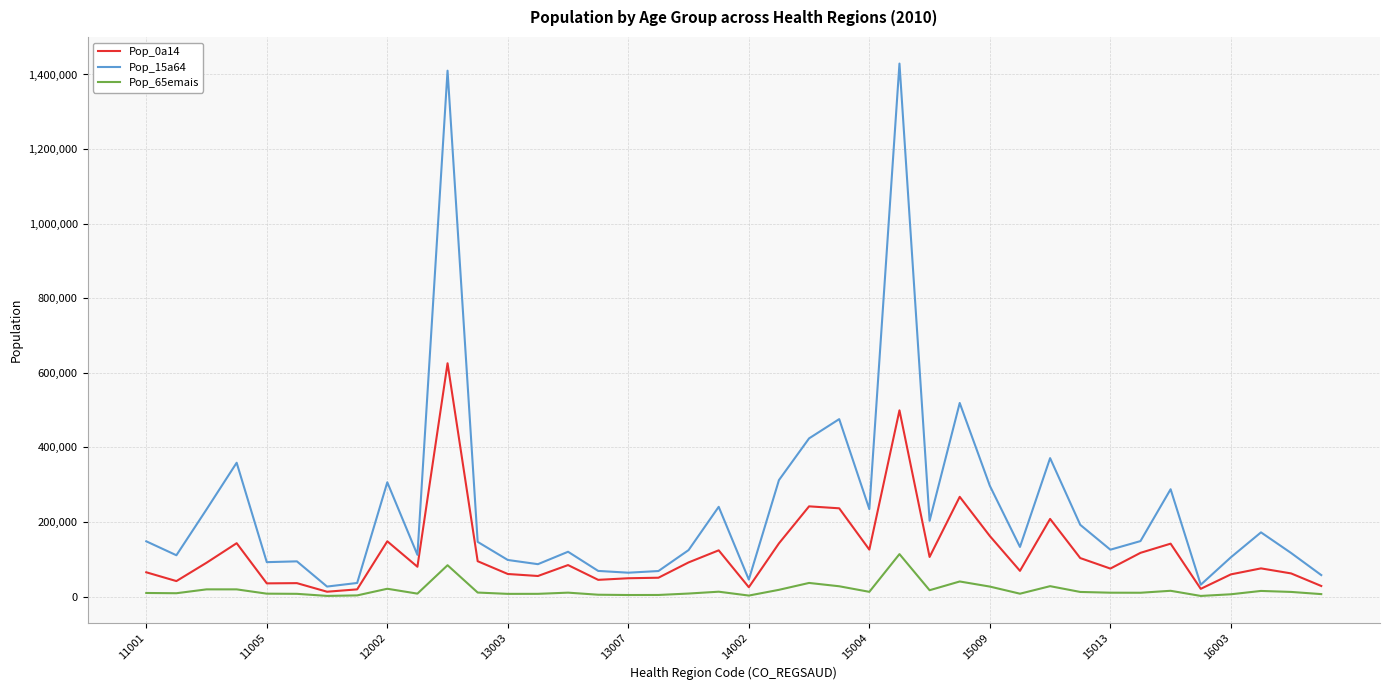

What is the maximum value shown in the chart?

1429280